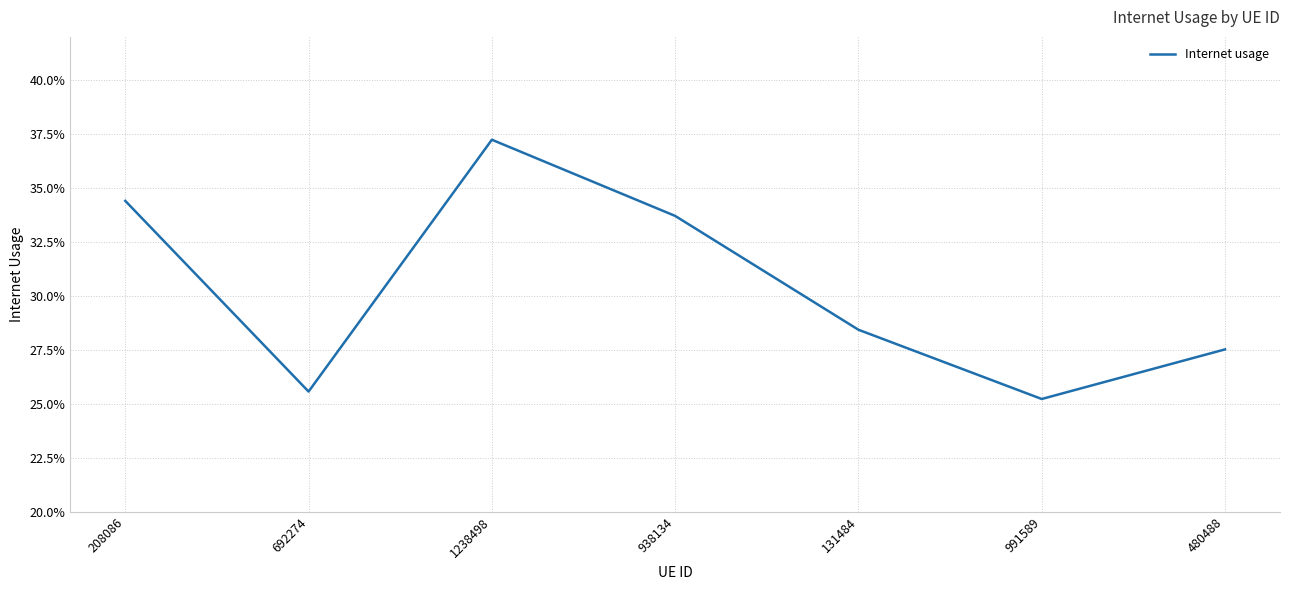

True or false: there are more than 2 points higher than both neighbors.

False